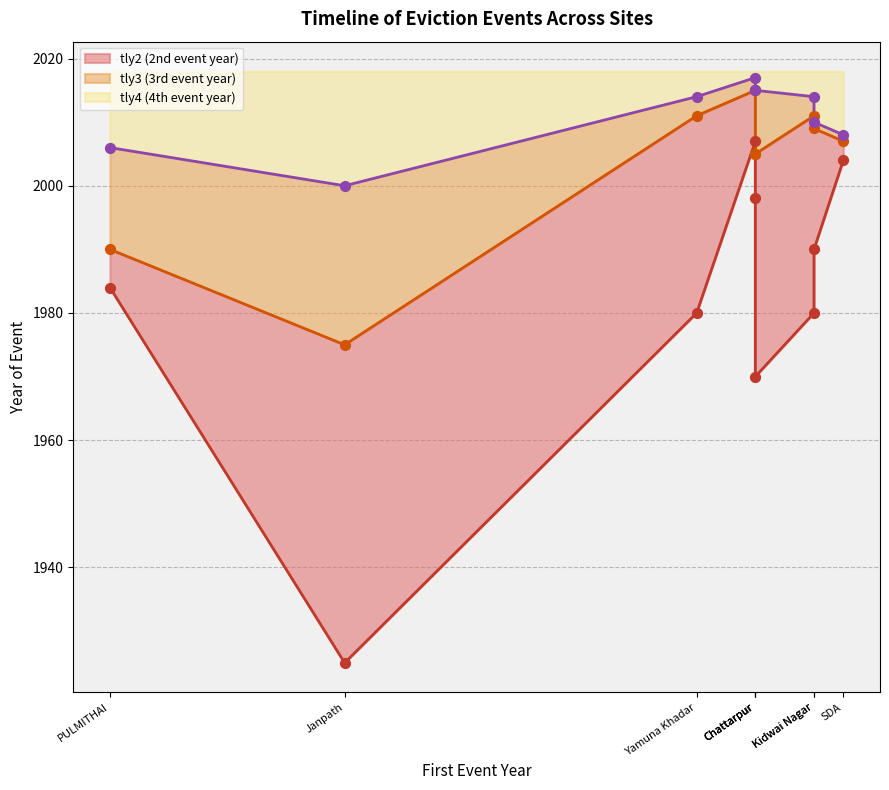

Which series has the largest Y range (max minus min)?

tly2